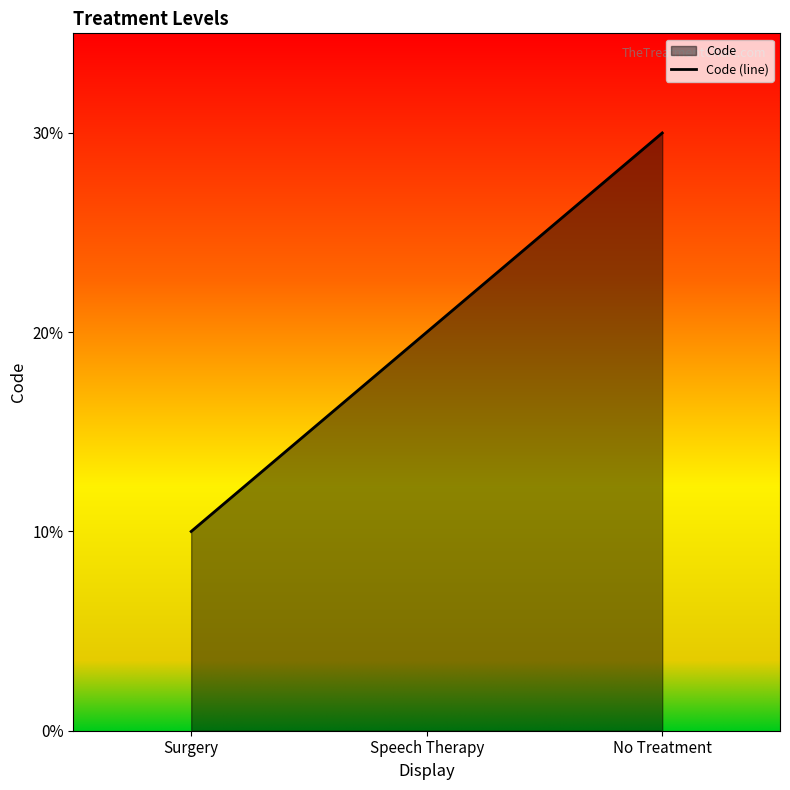

Rank the categories by value from lowest to highest.

Surgery, Speech Therapy, No Treatment